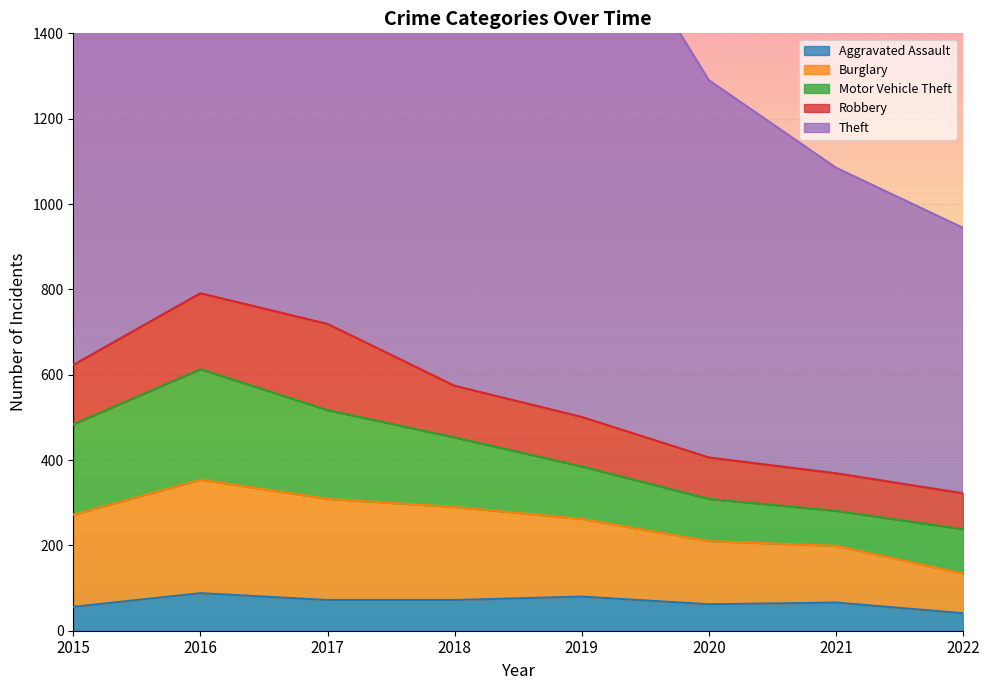

Which label corresponds to the largest value in the chart?

2019